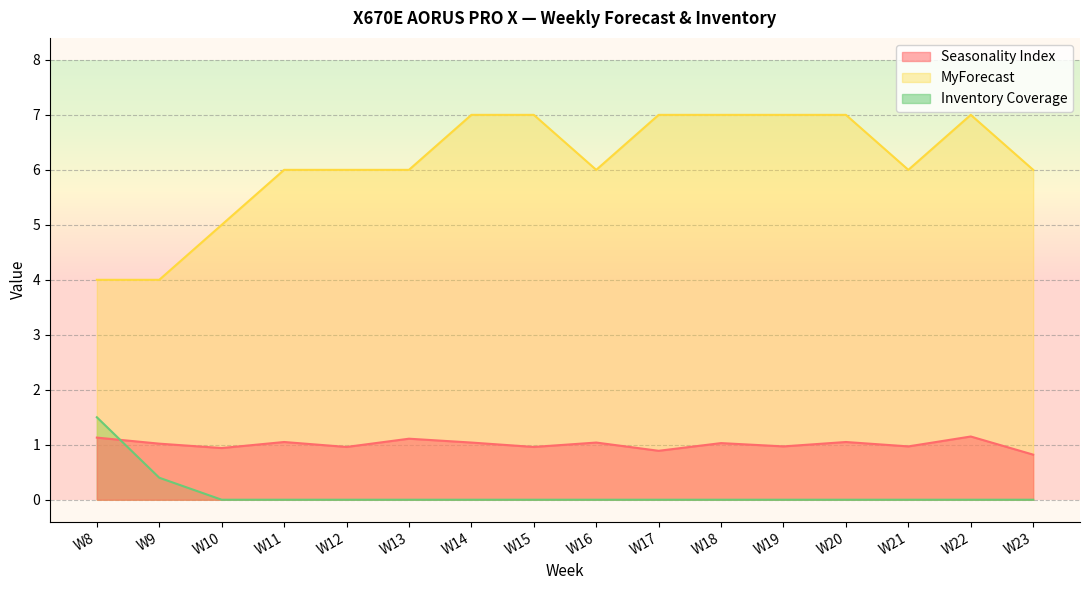

True or false: Inventory Coverage has a value of 0.0 at W19.

True